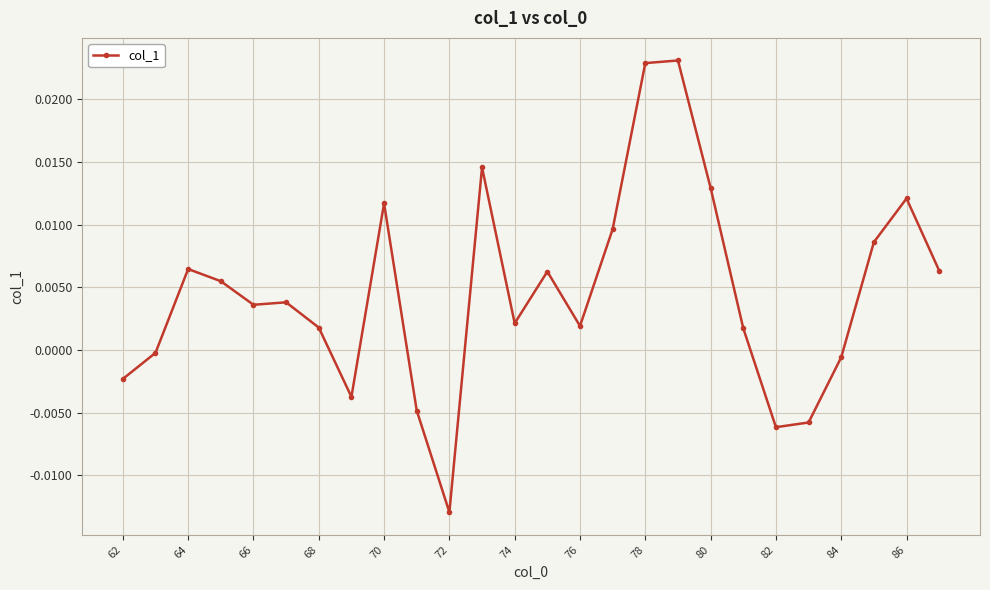

True or false: there are more than 2 points higher than both neighbors.

True